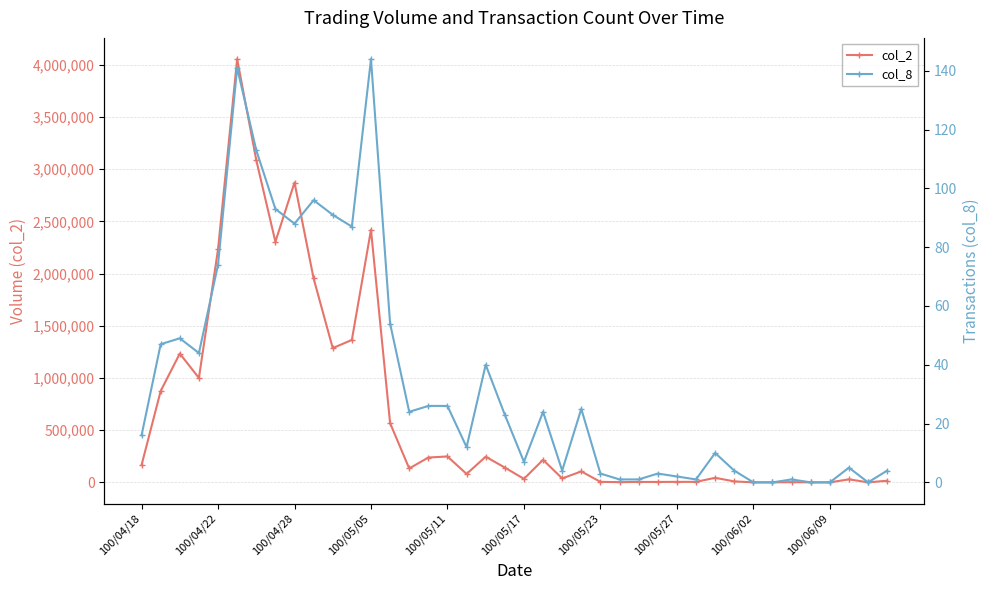

True or false: col_8 and col_2 cross at least once.

False